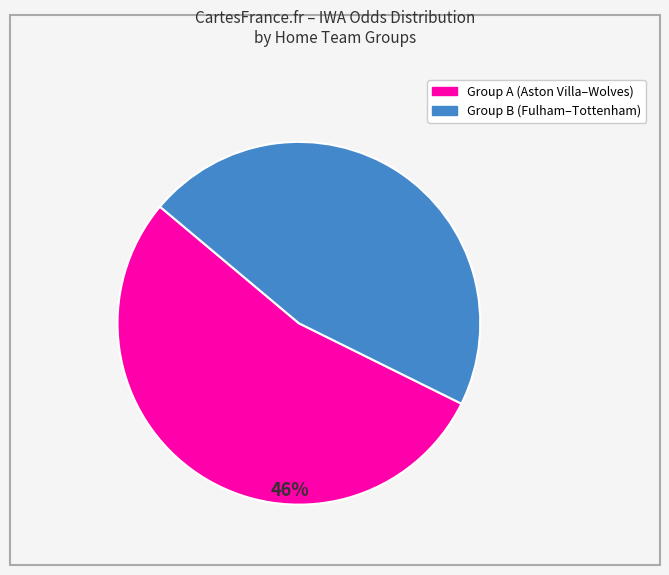

Does any single category account for the majority?

Yes